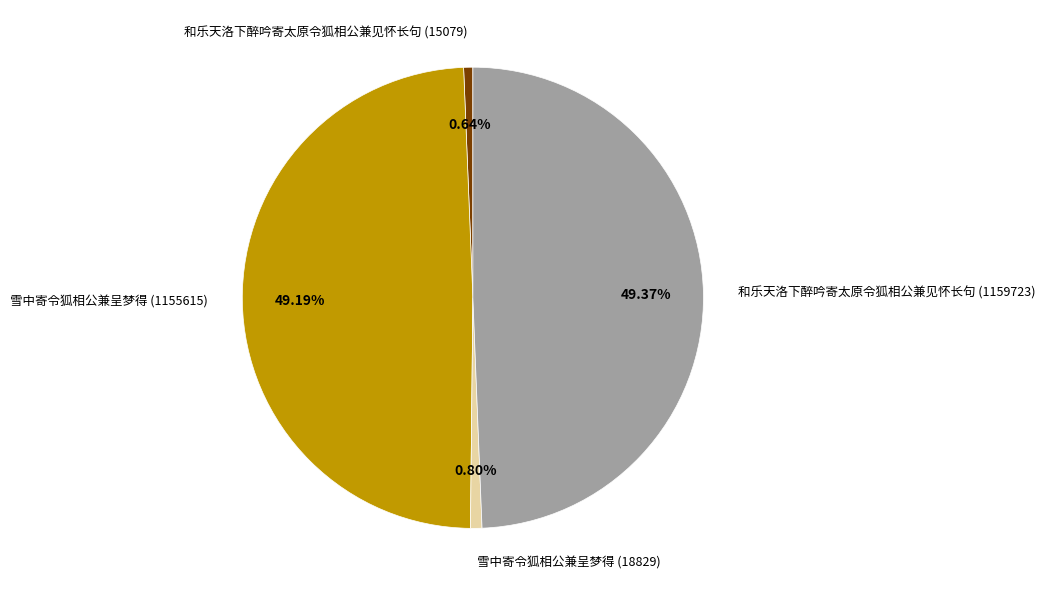

What is the ratio of the value at 和乐天洛下醉吟寄太原令狐相公兼见怀长句 (1159723) to the value at 雪中寄令狐相公兼呈梦得 (1155615)?

1.0